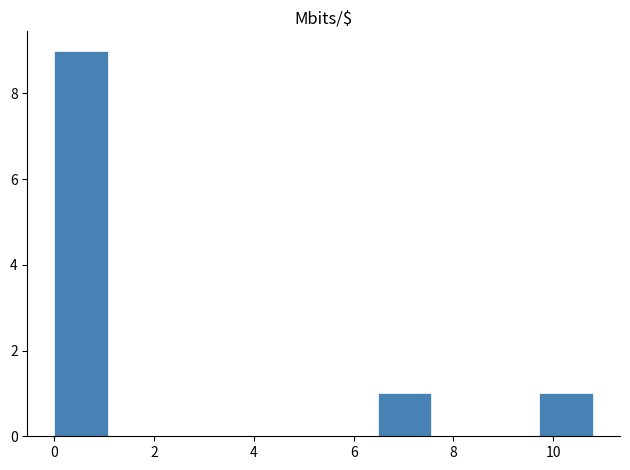

Reading left to right, transcribe this chart: for each bar, give the range it covers on the x-axis and its height. Neither the bar edges nor the heights are printed on the chart, so give them approximately, as read against the axes.

0.0 to 1.0: 9
1.0 to 2.2: 0
2.2 to 3.2: 0
3.2 to 4.4: 0
4.4 to 5.4: 0
5.4 to 6.4: 0
6.4 to 7.6: 1
7.6 to 8.6: 0
8.6 to 9.8: 0
9.8 to 10.8: 1